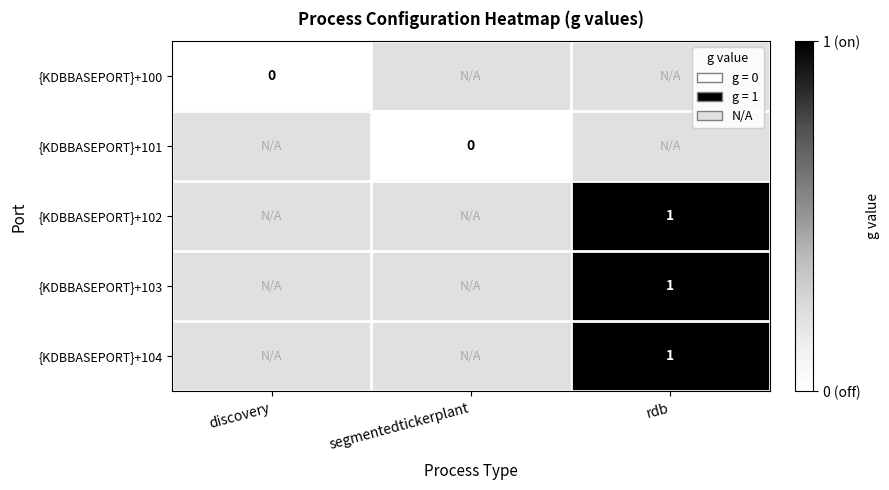

The value of {KDBBASEPORT}+103 at rdb is 1. True or false?

True